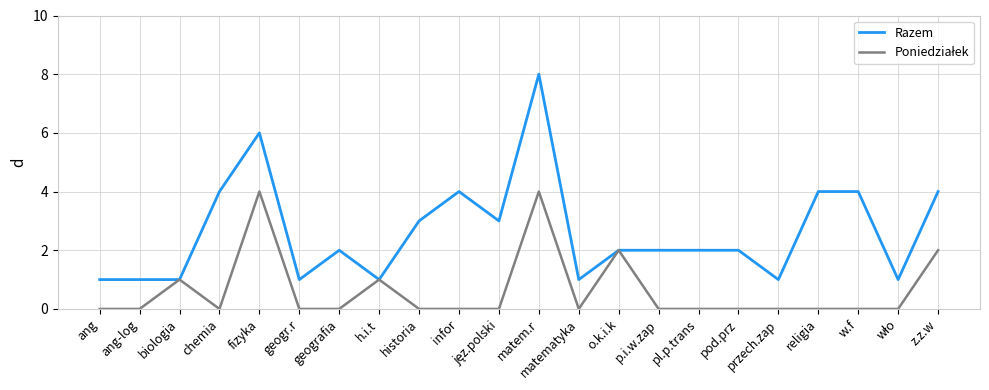

What is the spread (max minus min) of values at geografia?

2